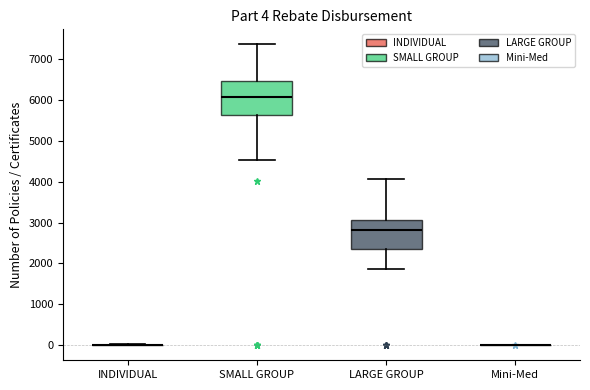

Which box is the tallest, from its lower edge to its upper edge?

SMALL GROUP